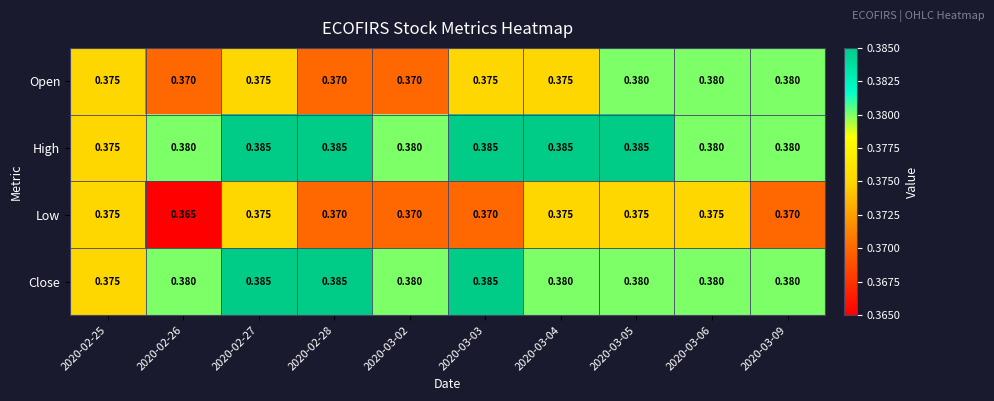

Is the value of Close at 2020-02-27 greater than the value of Open at 2020-03-04?

Yes